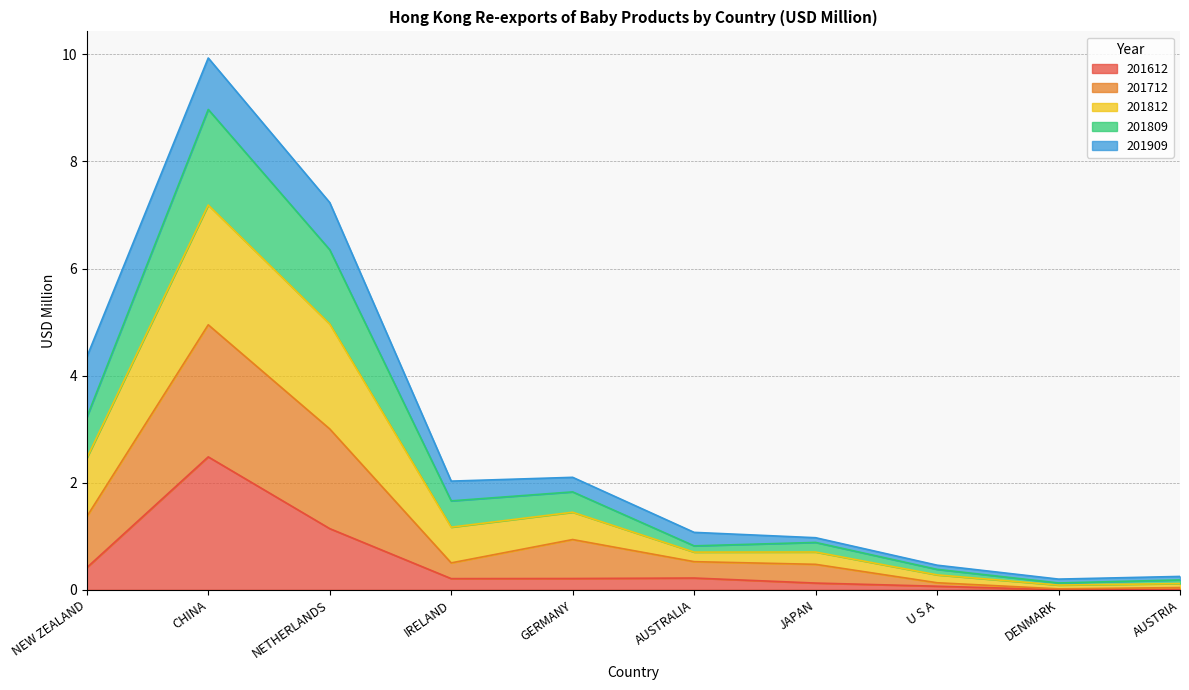

Which series has the largest total across all categories?

201812